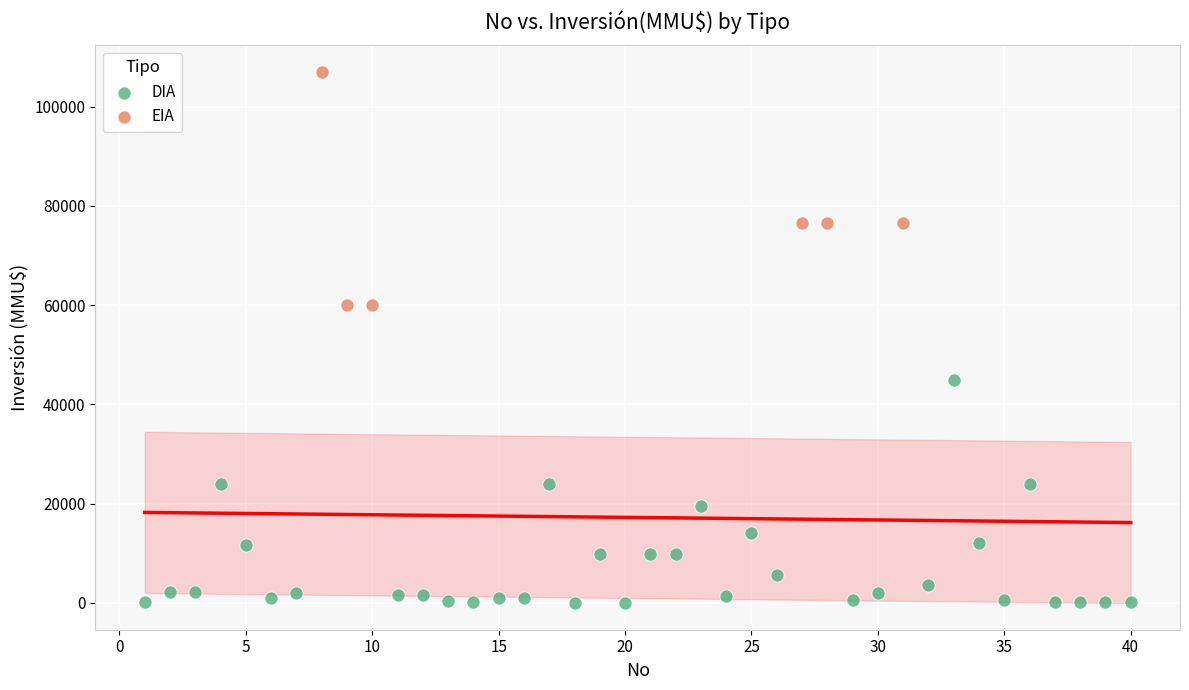

Which series reaches the minimum Y coordinate?

DIA